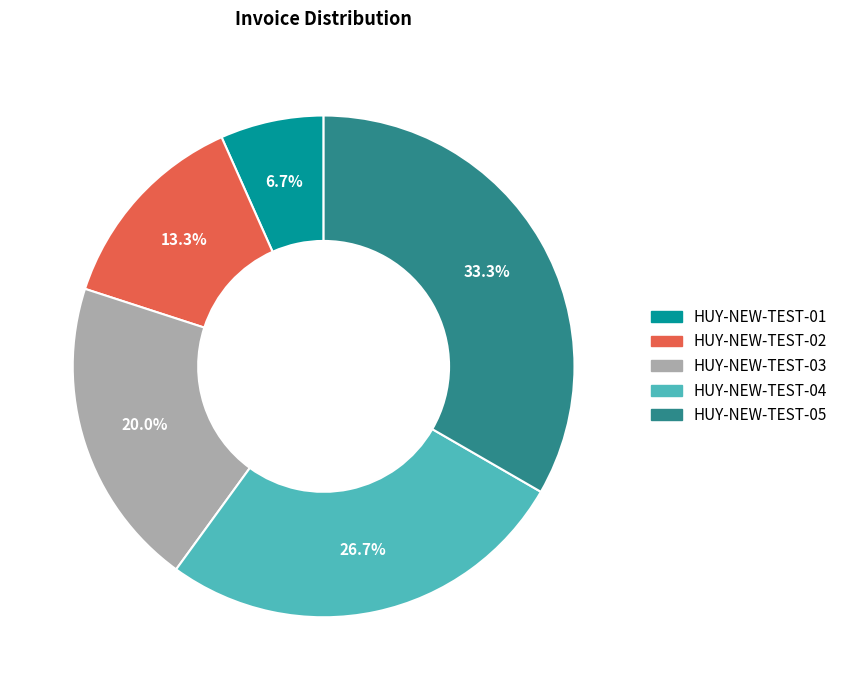

Which has a higher value, HUY-NEW-TEST-04 or HUY-NEW-TEST-05?

HUY-NEW-TEST-05